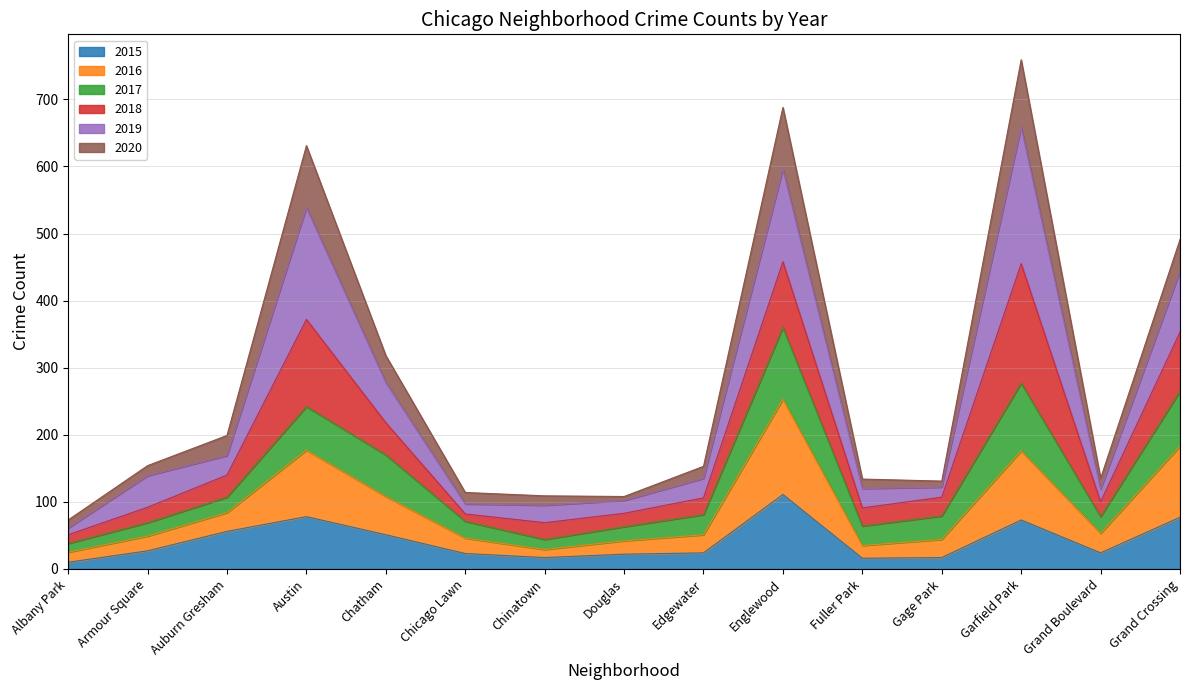

What is the highest value of the 2015 series?

111